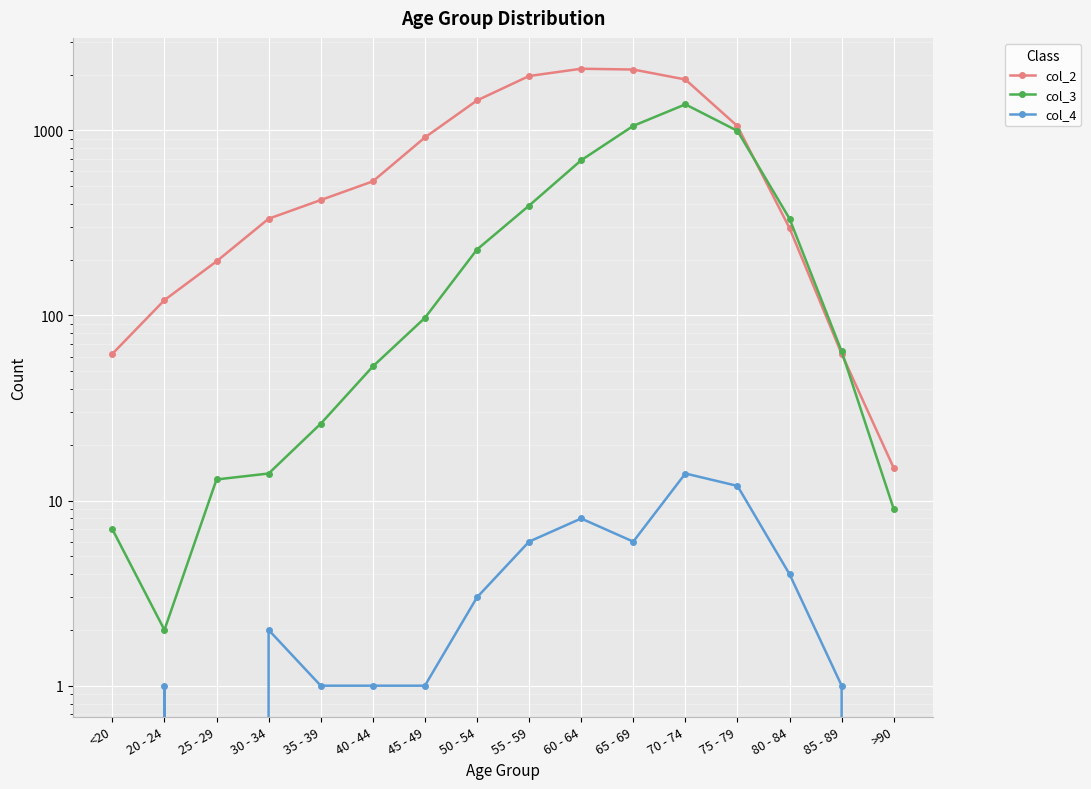

What are all the series names shown in the legend?

col_2, col_3, col_4